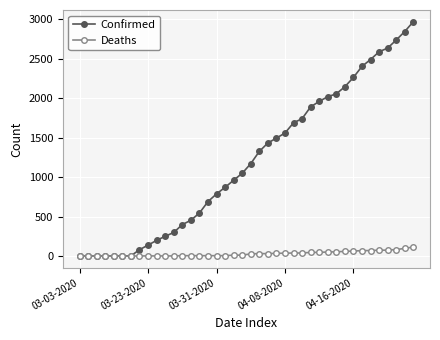

What is the sum of all Confirmed values?

48165